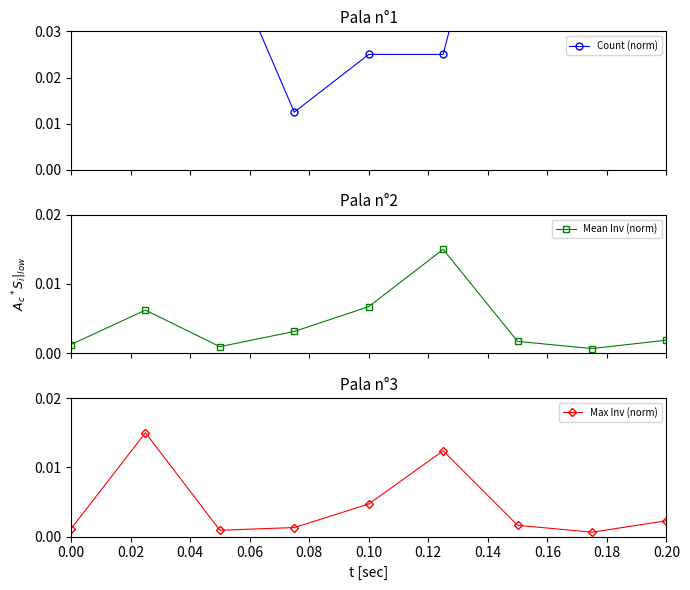

The Mean Inv (norm) series shows 0.0 at 0.00. True or false?

True